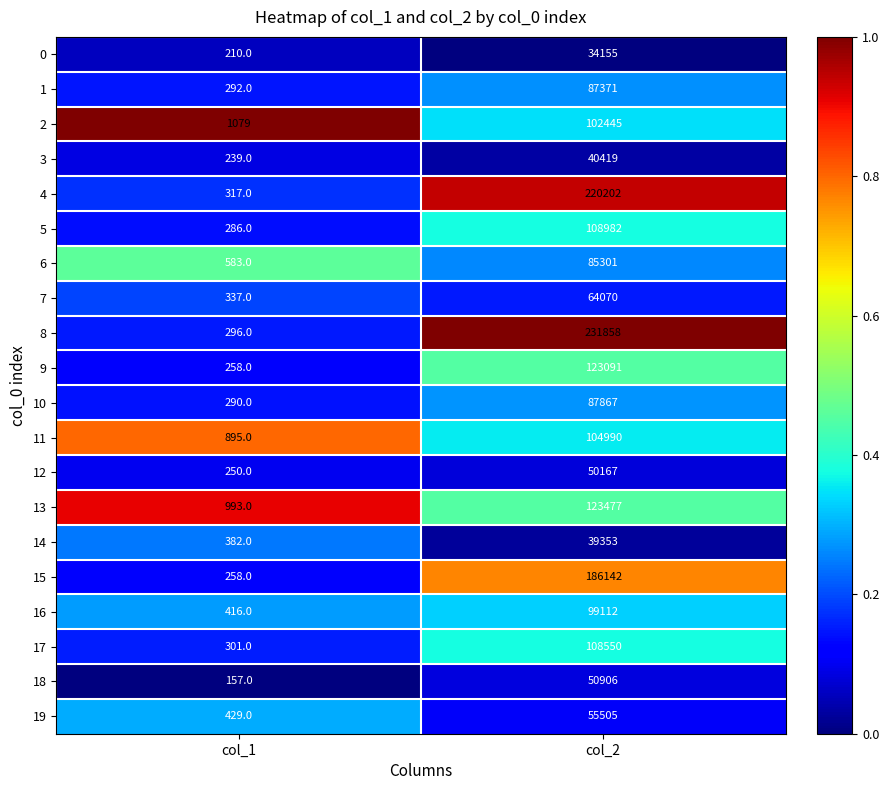

What value does the 17 series have at col_2, to the nearest 50?

108550